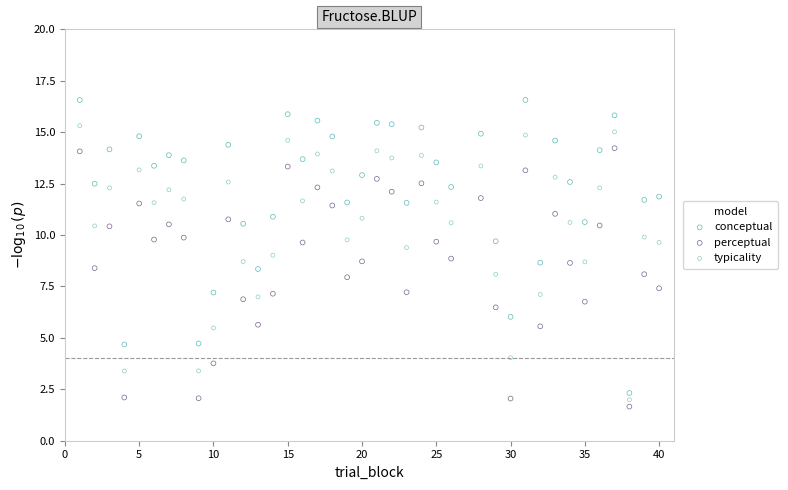

Which series has the widest spread of Y values?

conceptual